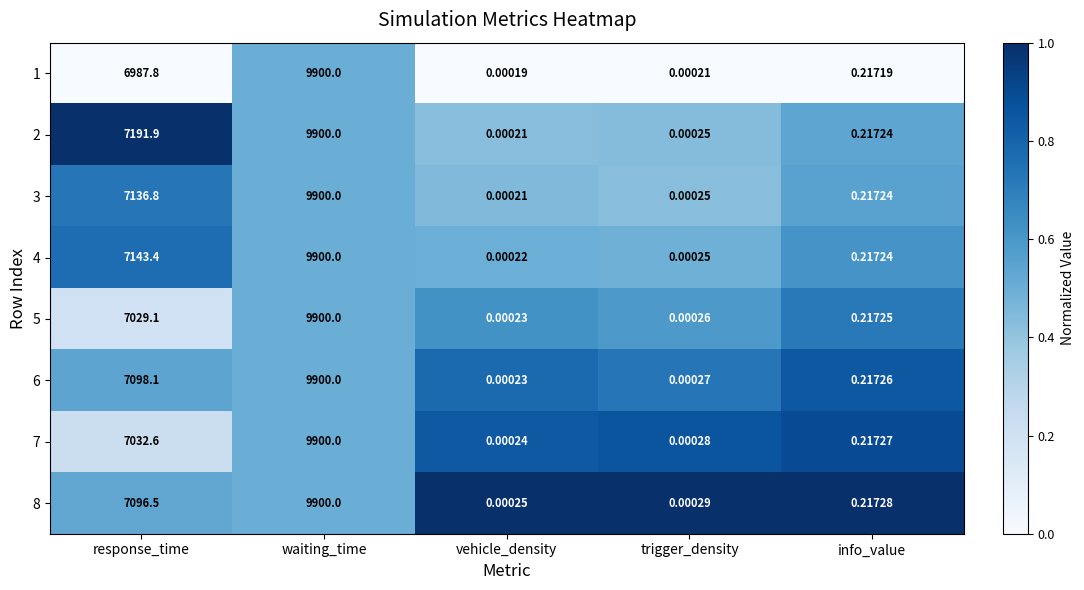

At which category is the sum across all series the highest?

waiting_time